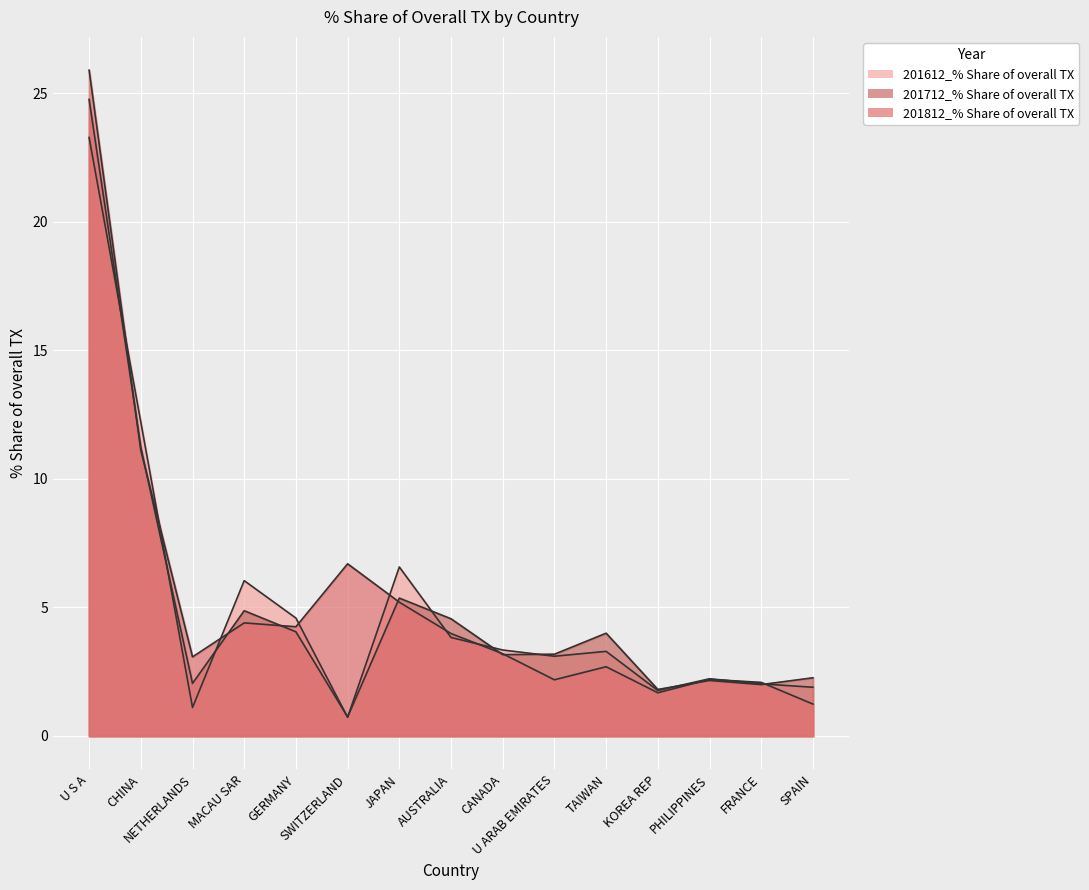

What is the sum of the 201712_% Share of overall TX values at KOREA REP and FRANCE?

3.8